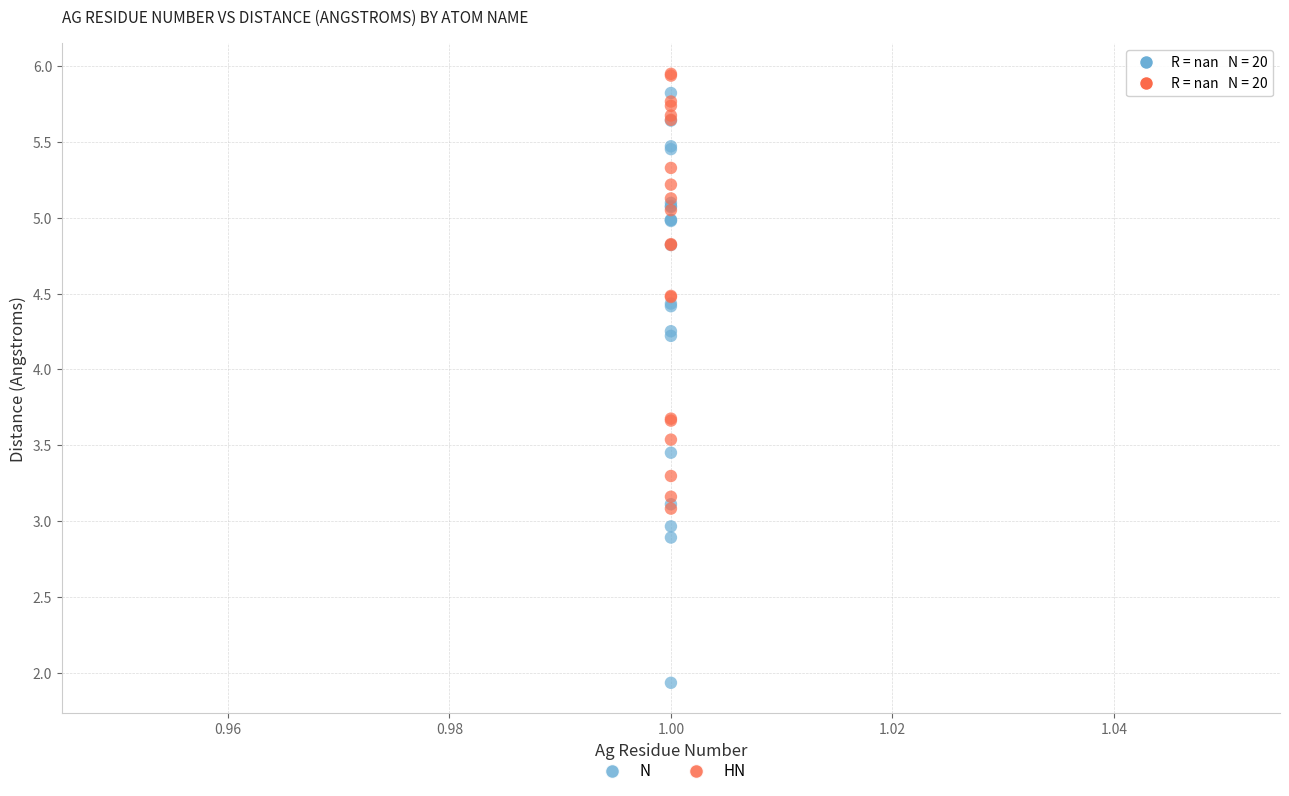

What are all the series names shown in the legend?

N, HN